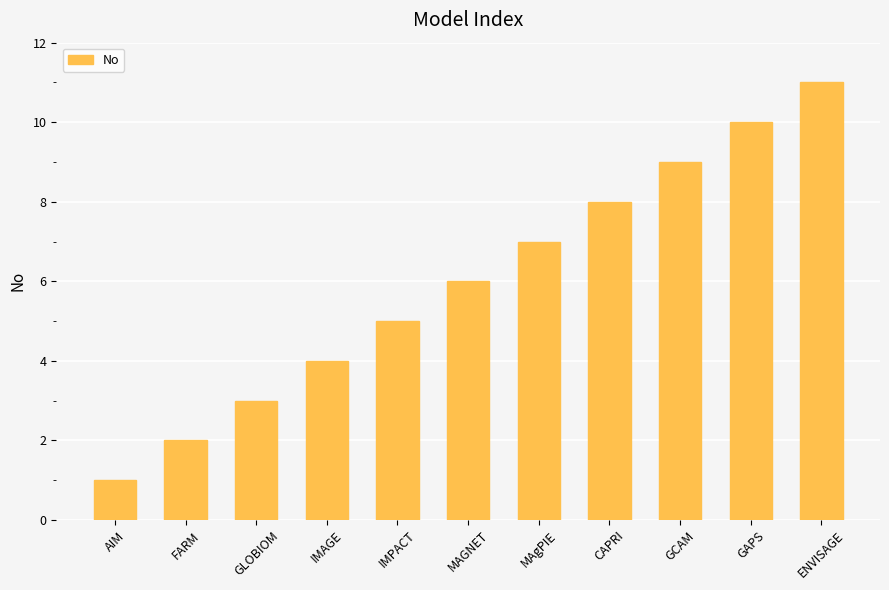

What is the label of the 1st bar from the left?

AIM